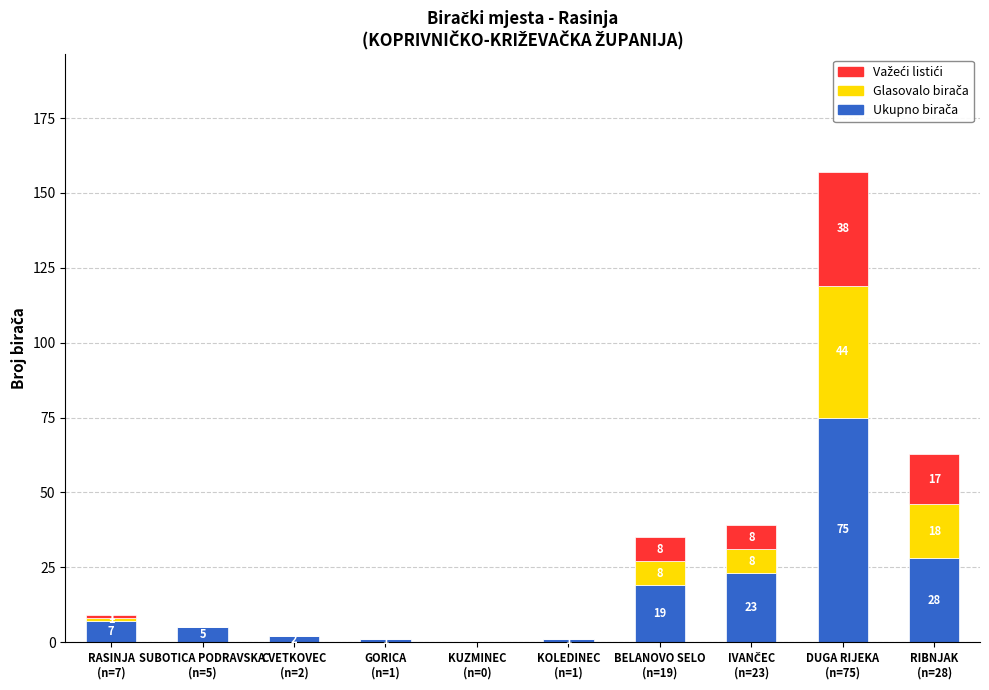

Count the number of data series in this chart.

3